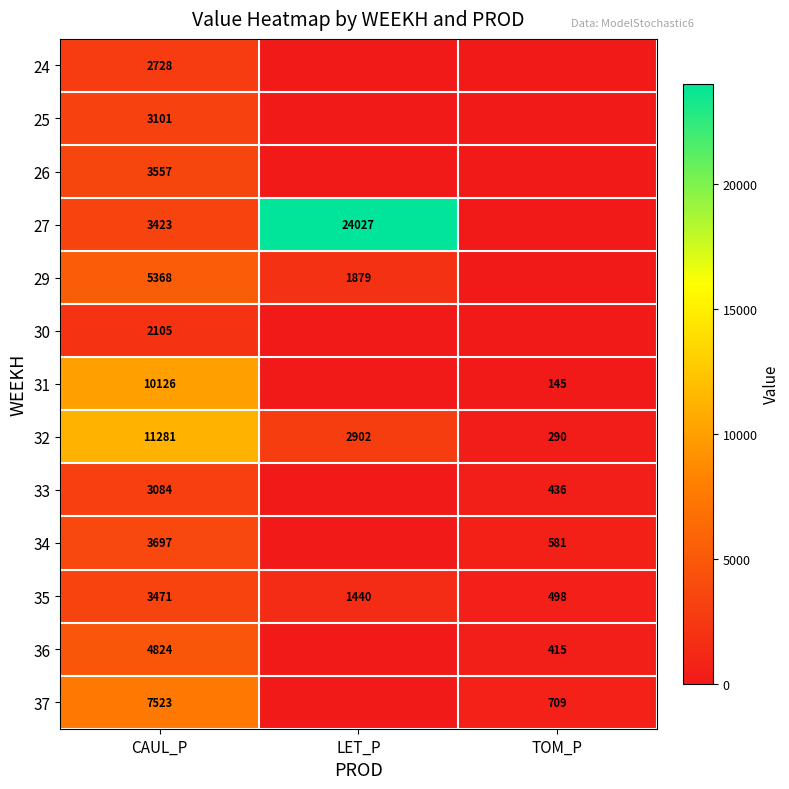

What is the average value of the 32 series?

4824